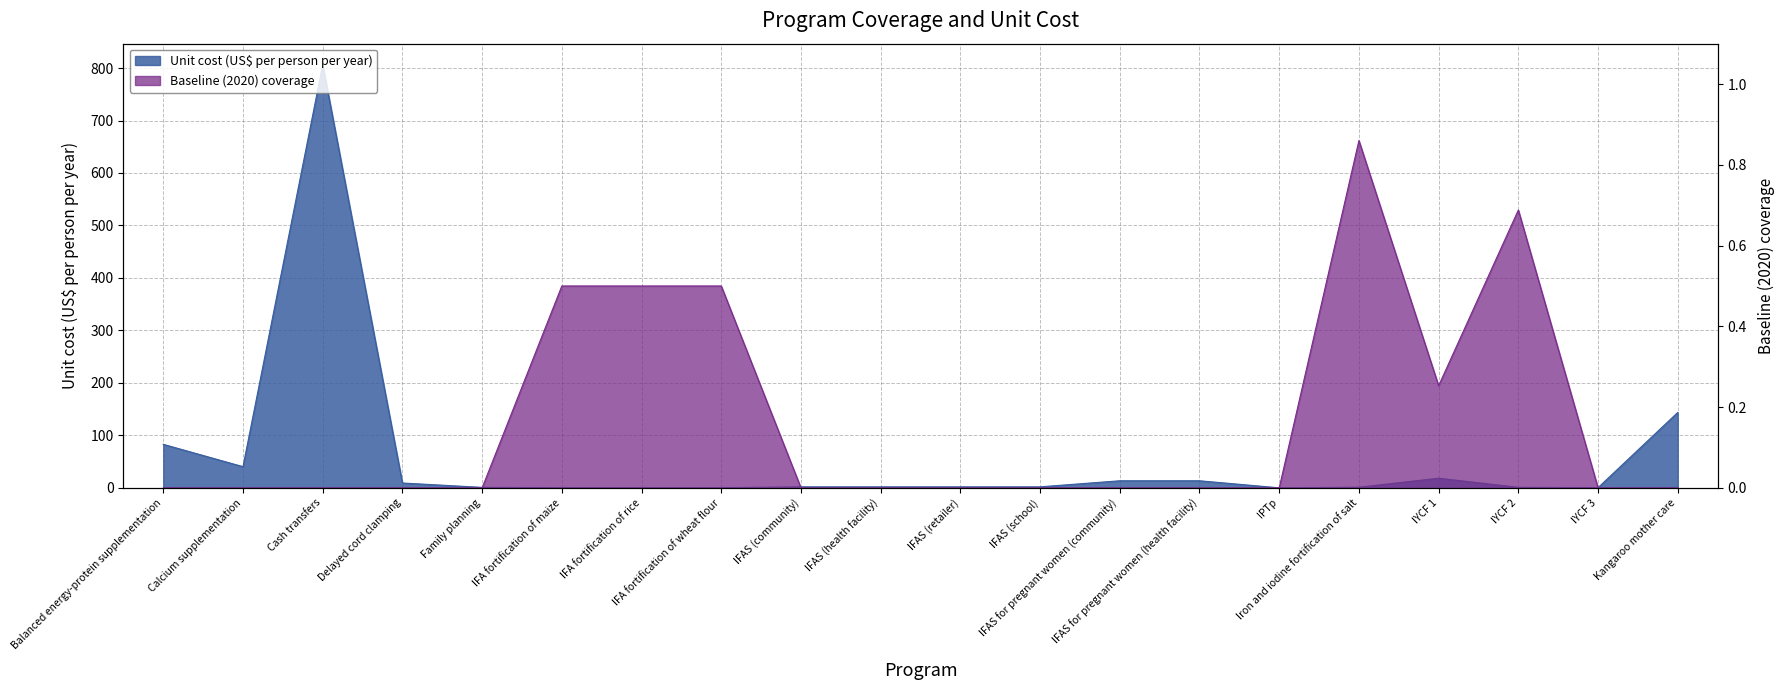

At which category is the sum across all series the highest?

Cash transfers